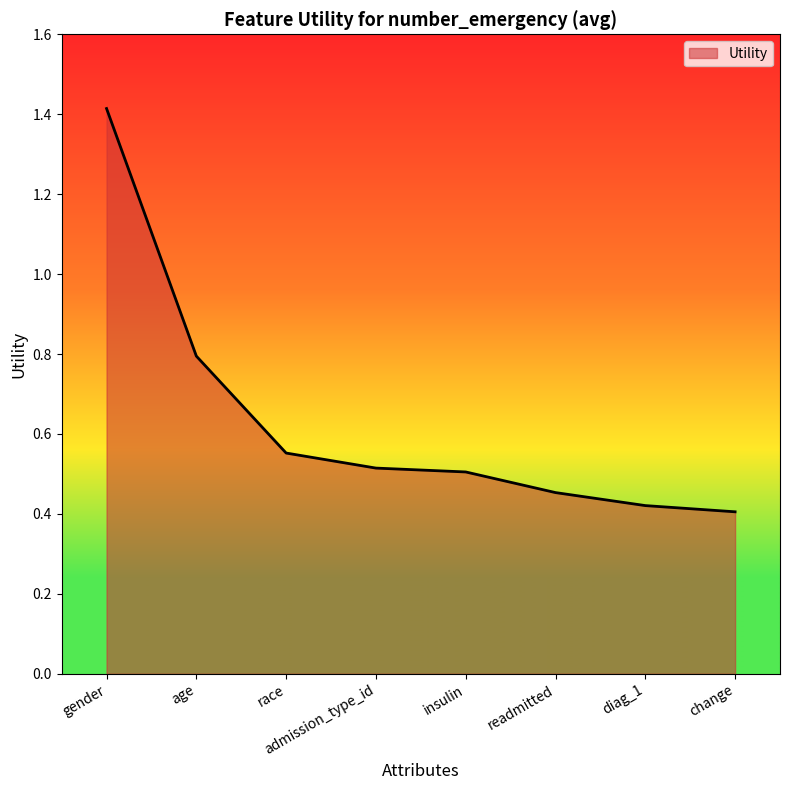

Which label corresponds to the largest value in the chart?

gender